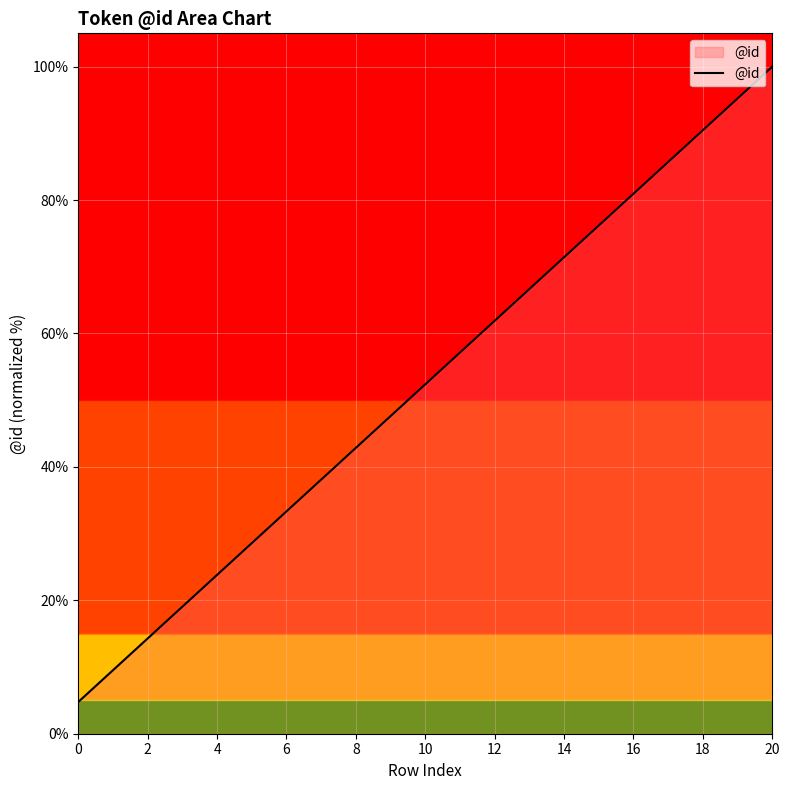

What is the minimum value shown in the chart?

4.8